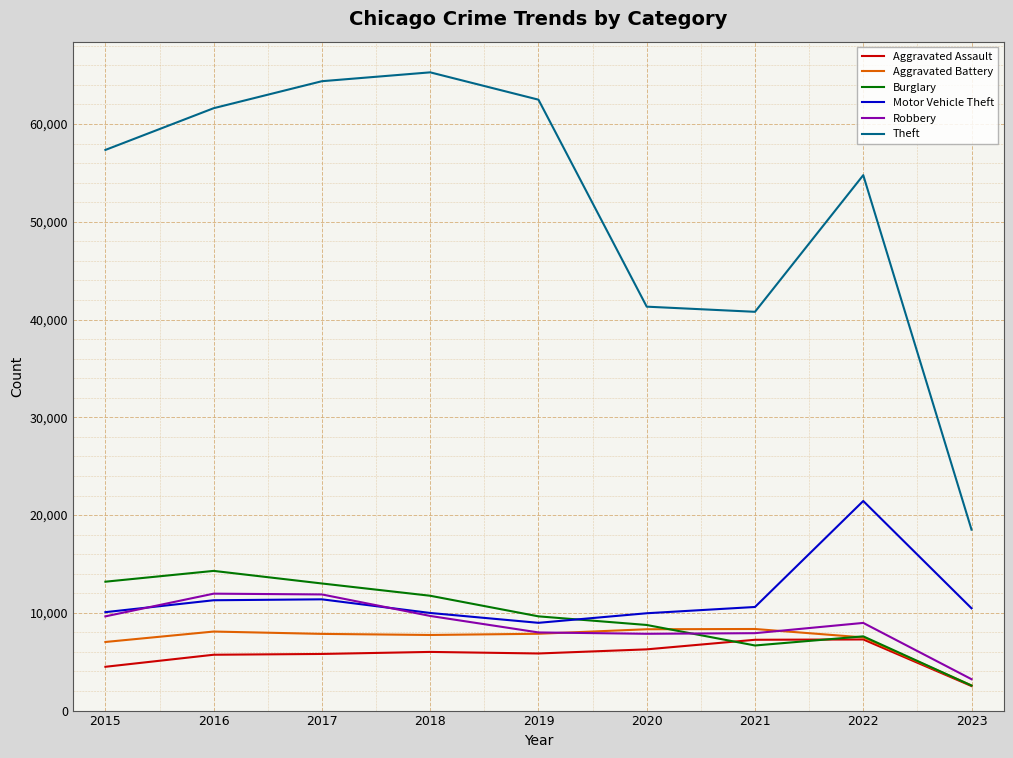

Is it true that Aggravated Assault equals 3278 at 2017?

False